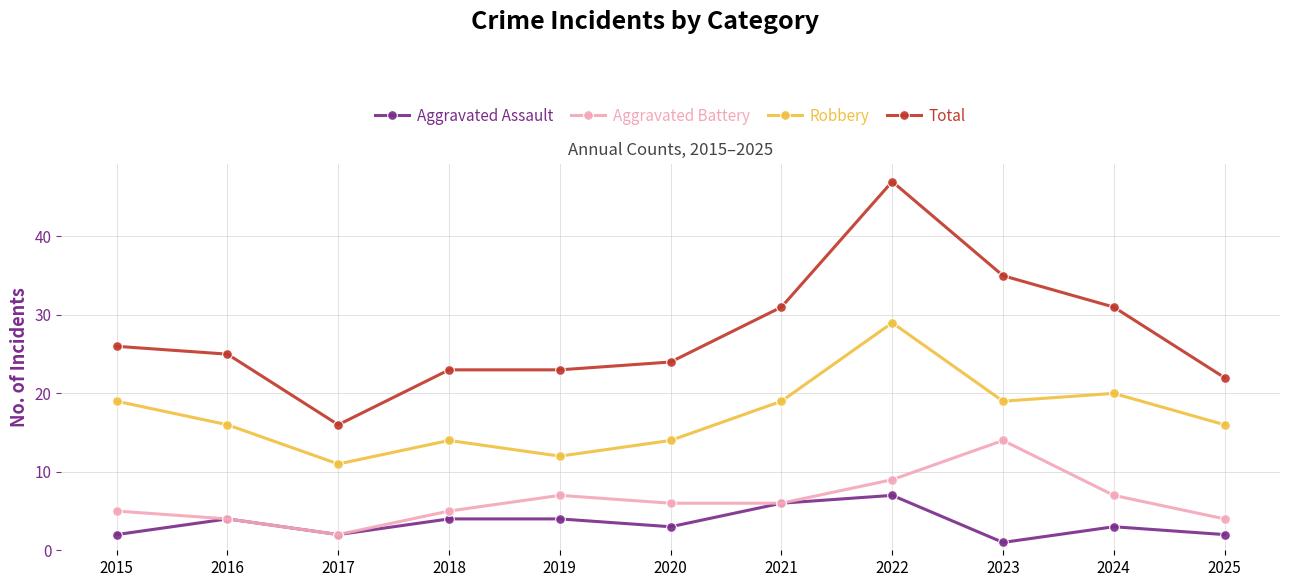

True or false: Aggravated Assault has a value of 1 at 2023.

True